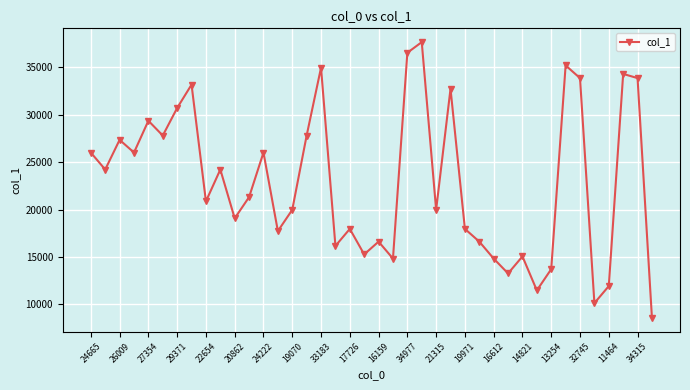

What is the average value?

22878